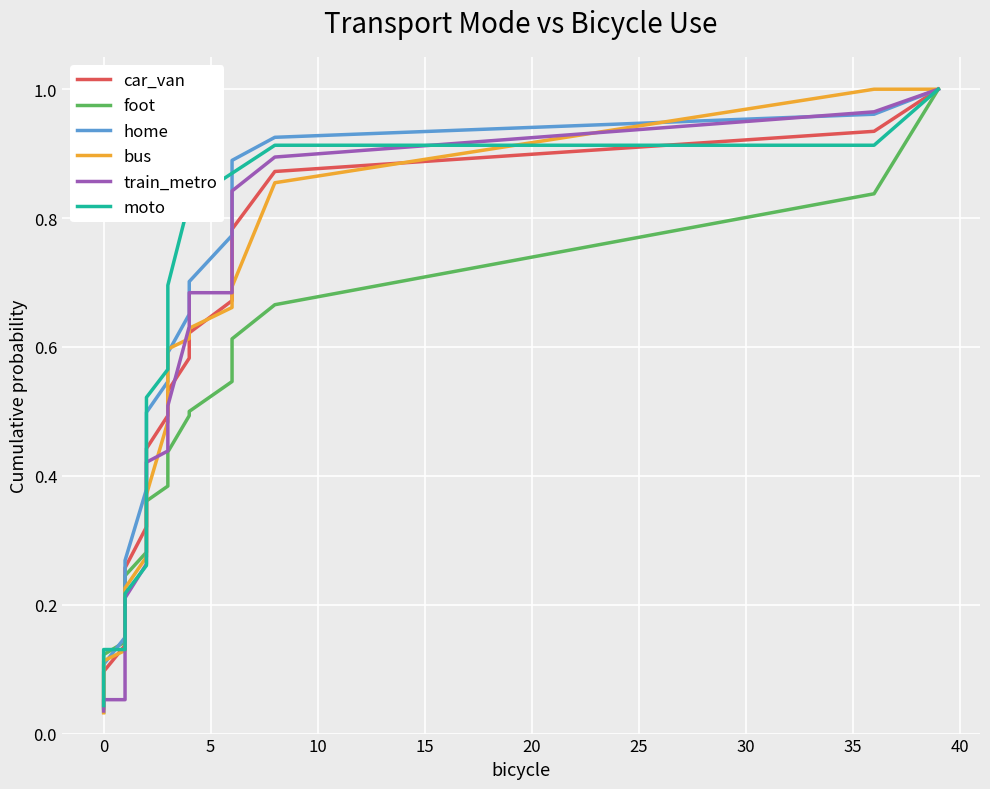

At how many categories does at least one series exceed 0?

20